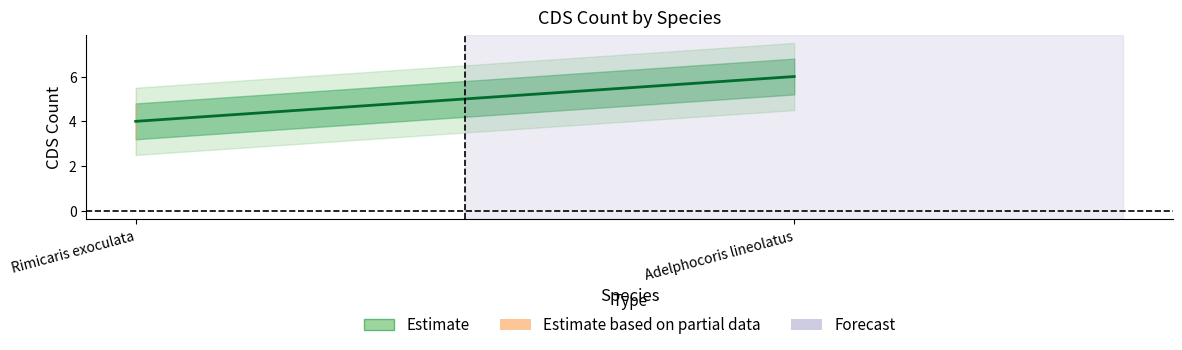

List the labels in order of value, smallest first.

Rimicaris exoculata, Adelphocoris lineolatus